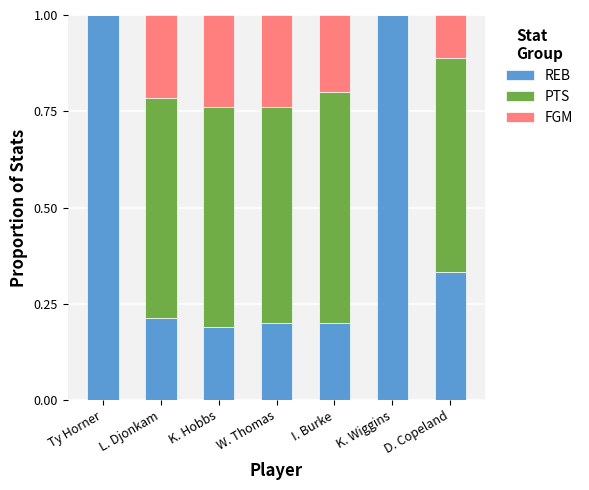

Are the bars horizontal?

No